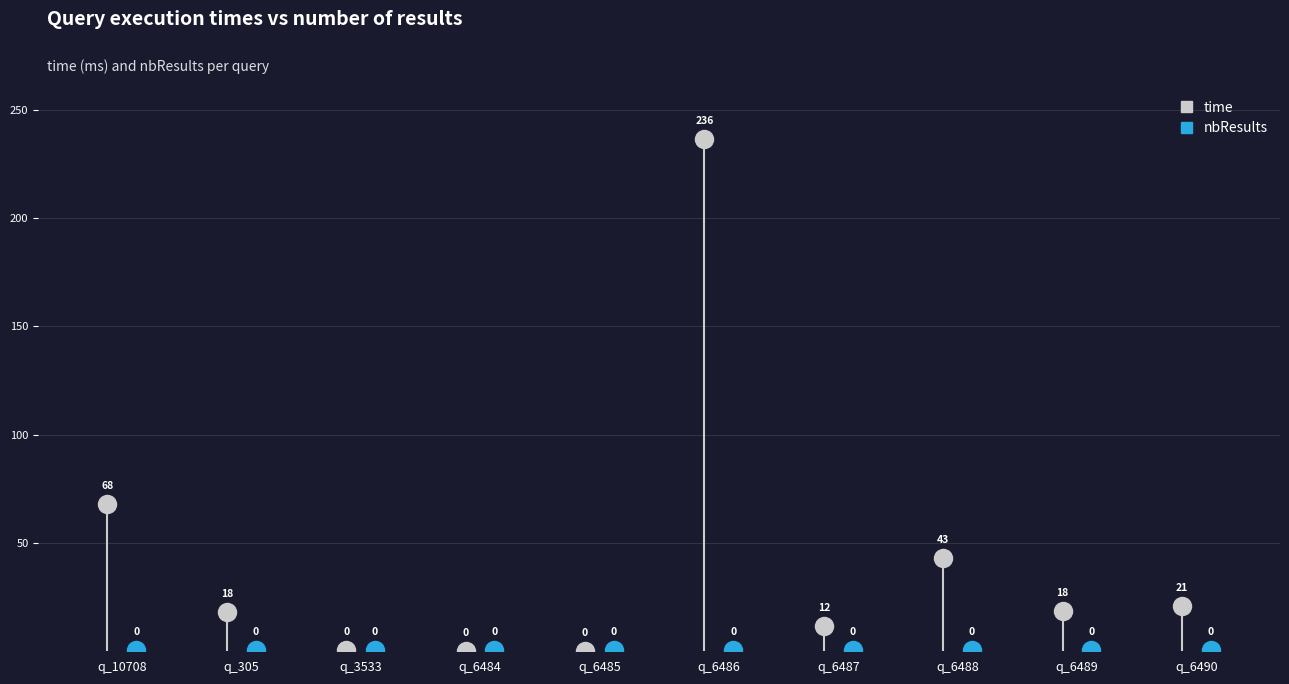

Reading left to right, list all the values displayed in this chart.

time: query_10708=67.8	query_305=18.0	query_3533=0.4	query_6484=0.3	query_6485=0.1	query_6486=236.4	query_6487=11.8	query_6488=43.1	query_6489=18.4	query_6490=21.1
nbResults: query_10708=0.0	query_305=0.0	query_3533=0.0	query_6484=0.0	query_6485=0.0	query_6486=0.0	query_6487=0.0	query_6488=0.0	query_6489=0.0	query_6490=0.0